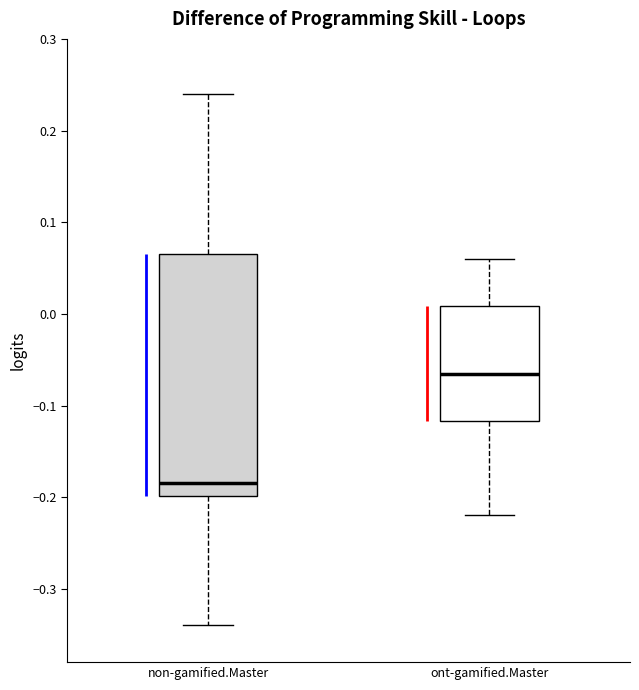

Where is the lower edge of the box for ont-gamified.Master on the y-axis? The values are not printed on the chart, so give them approximately, as read against the axis.

-0.12